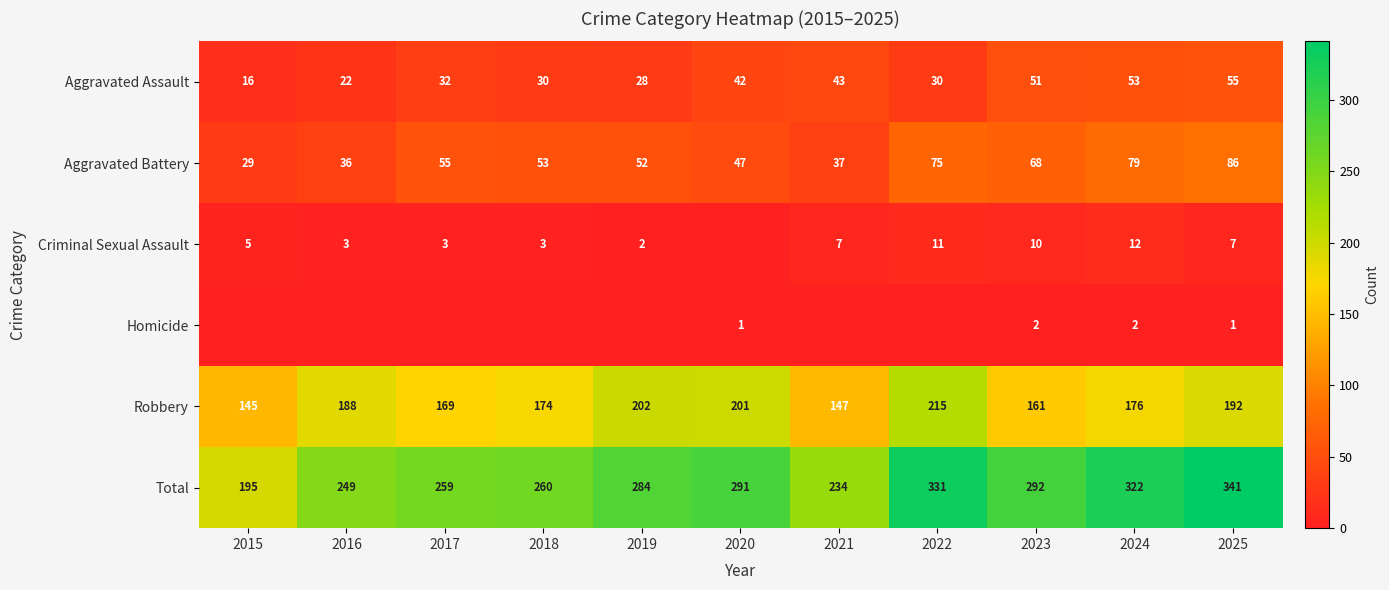

True or false: Aggravated Battery has a value of 86 at 2025.

True